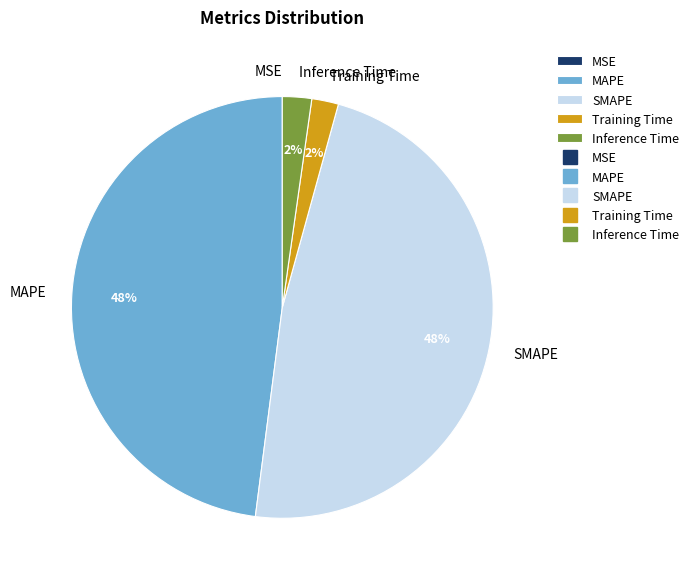

To the nearest percent, what is the difference between the largest and smallest slice percentages?

48%